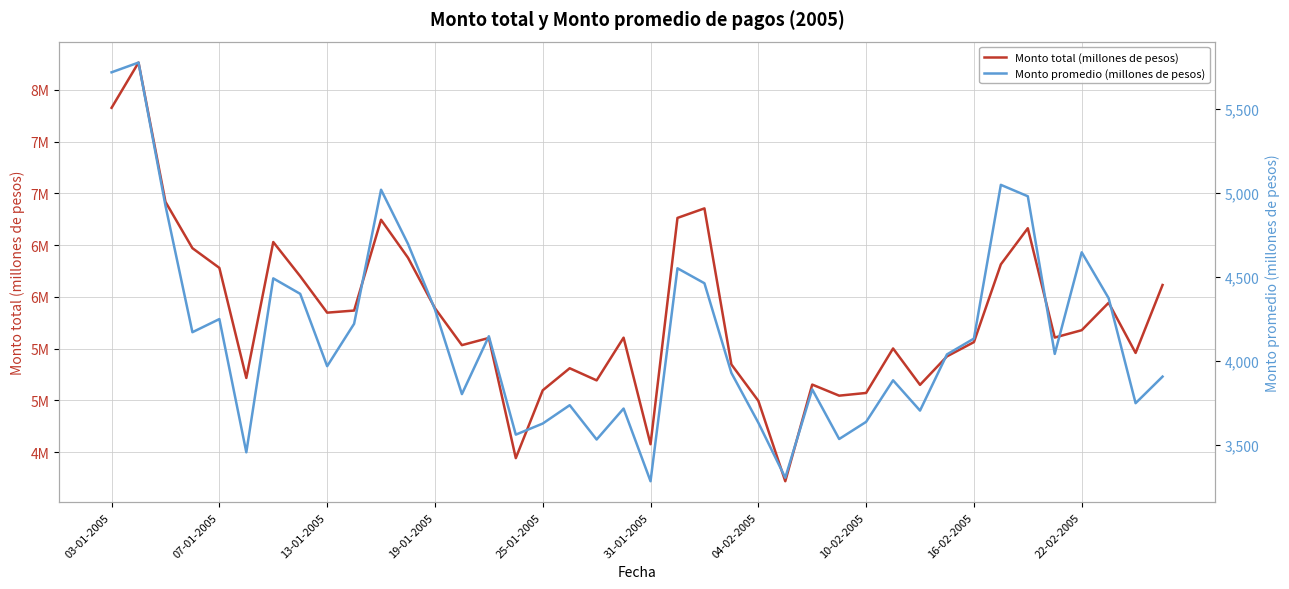

Reading right to left, extract all data points from this chart.

Monto total (millones de pesos): 6114270	5457986	5942588	5677603	5606768	6662520	6313655	5562586	5424762	5149678	5501257	5071469	5045243	5152365	4218632	4995660	5346910	6854265	6762266	4576087	5605428	5192885	5310144	5097002	4441720	5602712	5533260	5889977	6377396	6744347	5867440	5847043	6198887	6529390	5216327	6279588	6469993	6917448	8263023	7825851
Monto promedio (millones de pesos): 3907	3749	4373	4646	4042	4979	5047	4133	4039	3705	3885	3638	3536	3831	3306	3633	3929	4462	4551	3285	3717	3533	3737	3628	3562	4147	3803	4306	4696	5018	4221	3969	4399	4491	3457	4249	4171	4923	5774	5716